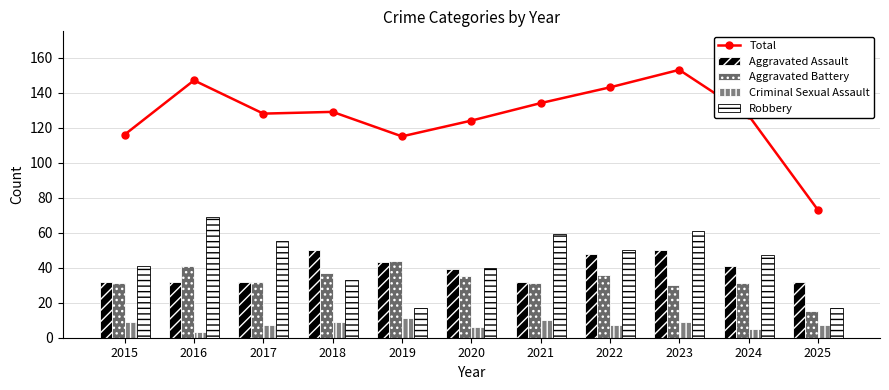

Count the number of categories in the chart.

11